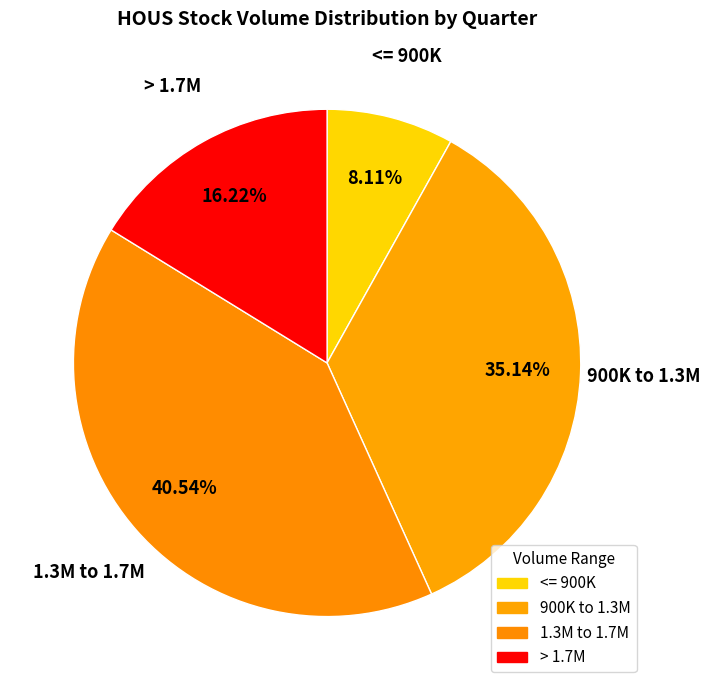

How many segments does this pie chart have?

4